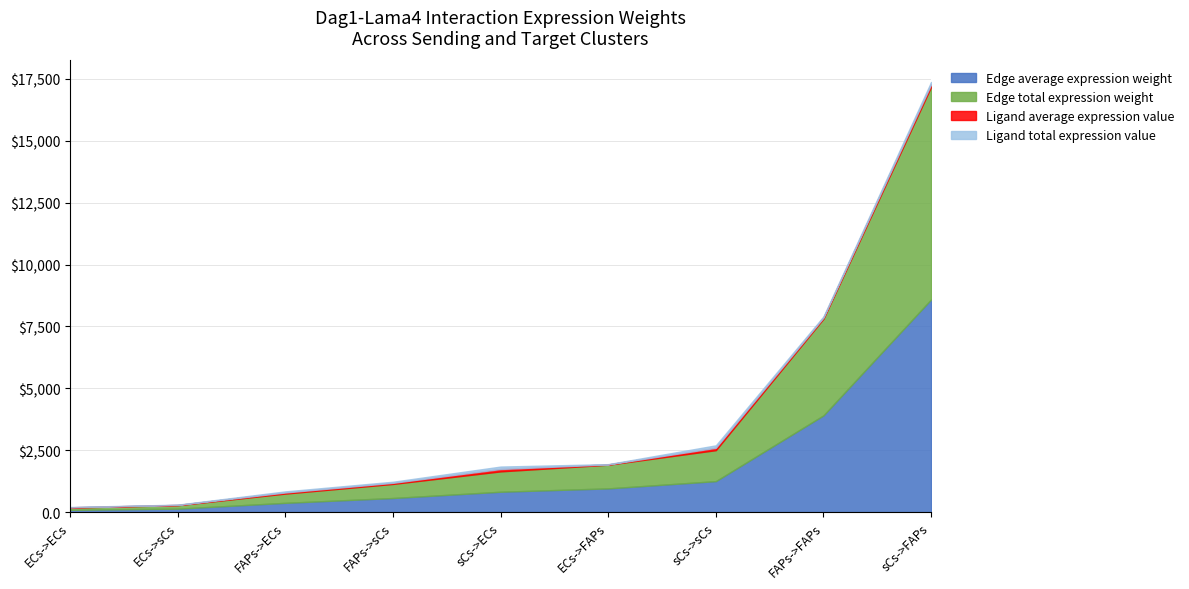

Reading right to left, extract all data points from this chart.

Edge average expression weight: sCs->sCs=1251.3	sCs->FAPs=8592.7	sCs->ECs=822.6	FAPs->sCs=569.1	FAPs->FAPs=3908.3	FAPs->ECs=374.1	ECs->sCs=139.5	ECs->FAPs=957.9	ECs->ECs=91.7
Edge total expression weight: sCs->sCs=1251.3	sCs->FAPs=8592.7	sCs->ECs=822.6	FAPs->sCs=569.1	FAPs->FAPs=3908.3	FAPs->ECs=374.1	ECs->sCs=139.5	ECs->FAPs=957.9	ECs->ECs=91.7
Ligand average expression value: sCs->sCs=97.2	sCs->FAPs=97.2	sCs->ECs=97.2	FAPs->sCs=44.2	FAPs->FAPs=44.2	FAPs->ECs=44.2	ECs->sCs=10.8	ECs->FAPs=10.8	ECs->ECs=10.8
Ligand total expression value: sCs->sCs=97.2	sCs->FAPs=97.2	sCs->ECs=97.2	FAPs->sCs=44.2	FAPs->FAPs=44.2	FAPs->ECs=44.2	ECs->sCs=10.8	ECs->FAPs=10.8	ECs->ECs=10.8